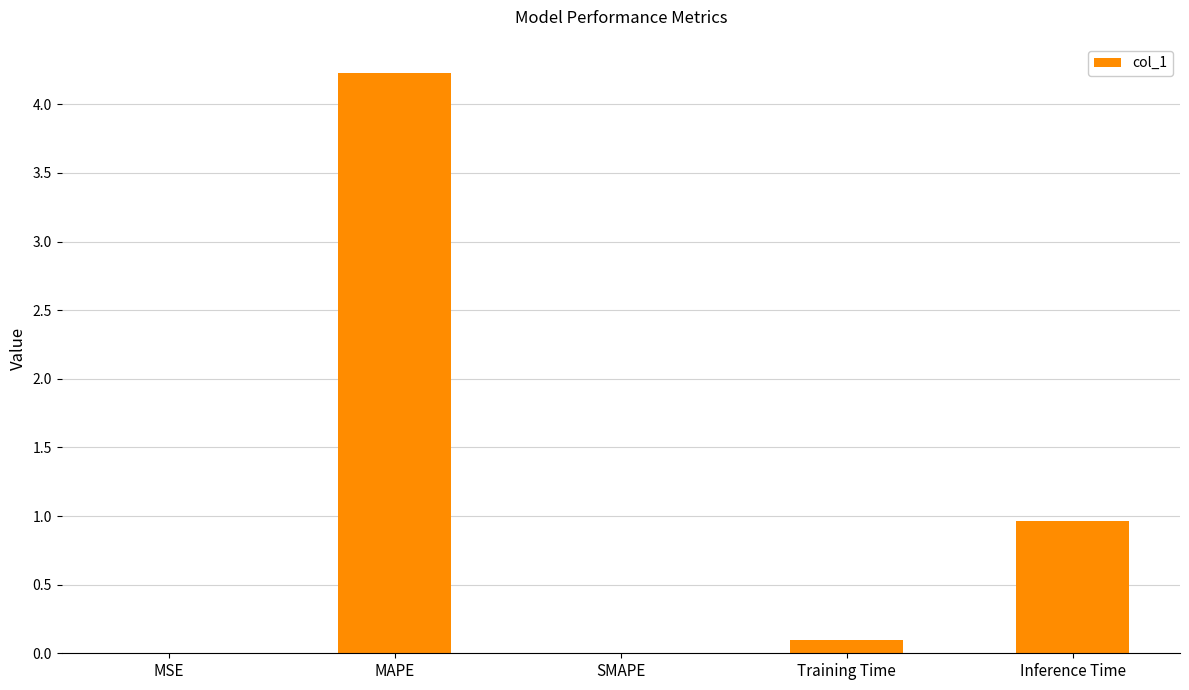

The value at Inference Time is 1.6. True or false?

False